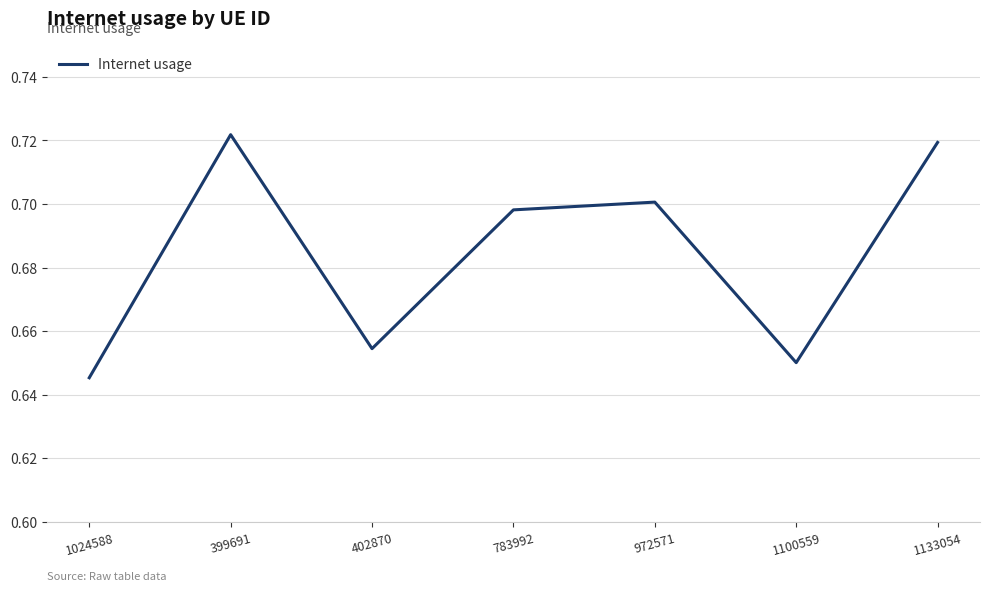

Which has a higher value, 783992 or 972571?

972571